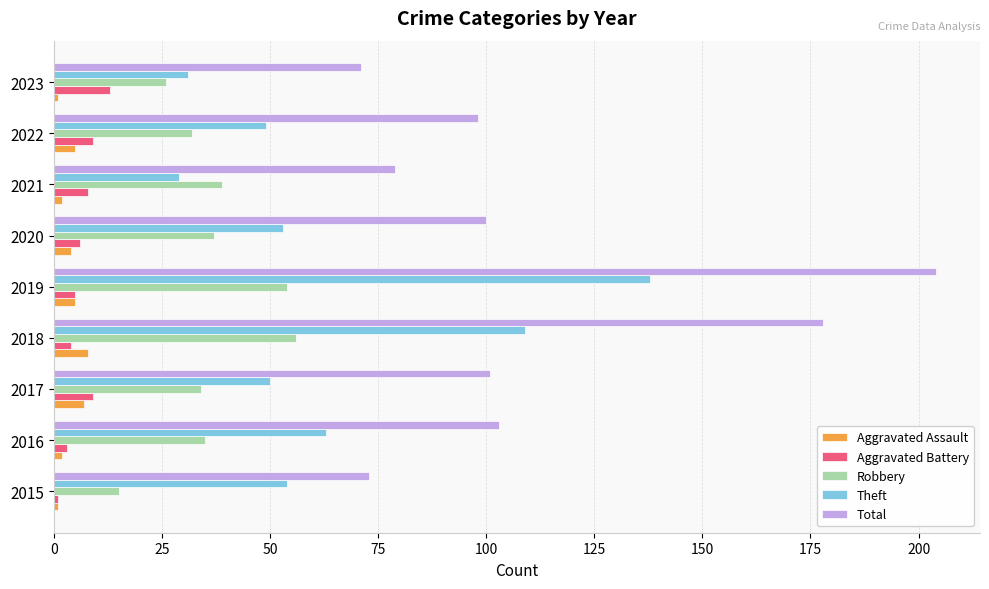

Where is Theft nearest to the value 83?

2016